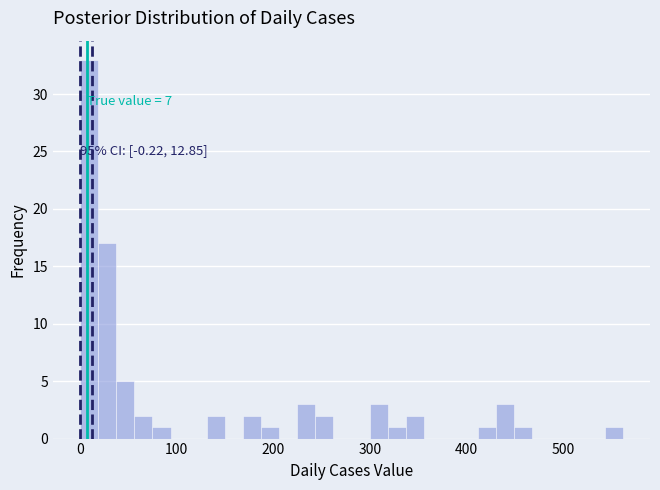

Around what value on the x-axis is the tallest bar? Give the approximate position of its centre, as read against the axis.

10